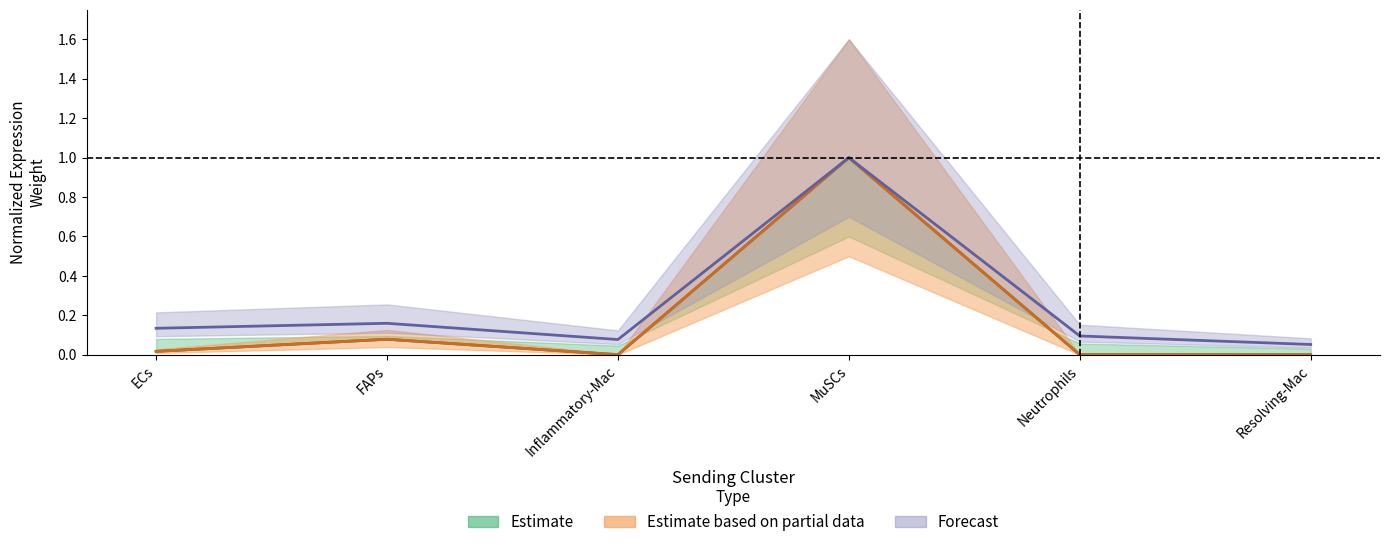

The Edge avg expr derived specificity series shows 0.1 at Inflammatory-Mac. True or false?

True